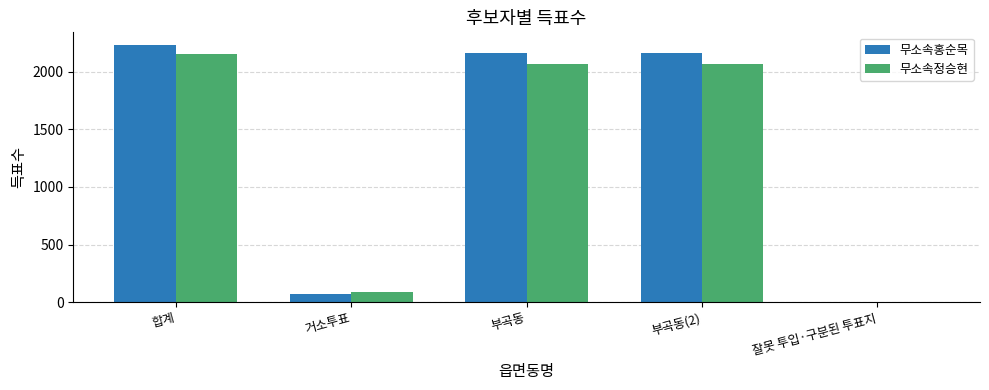

How many series are shown in this chart?

2